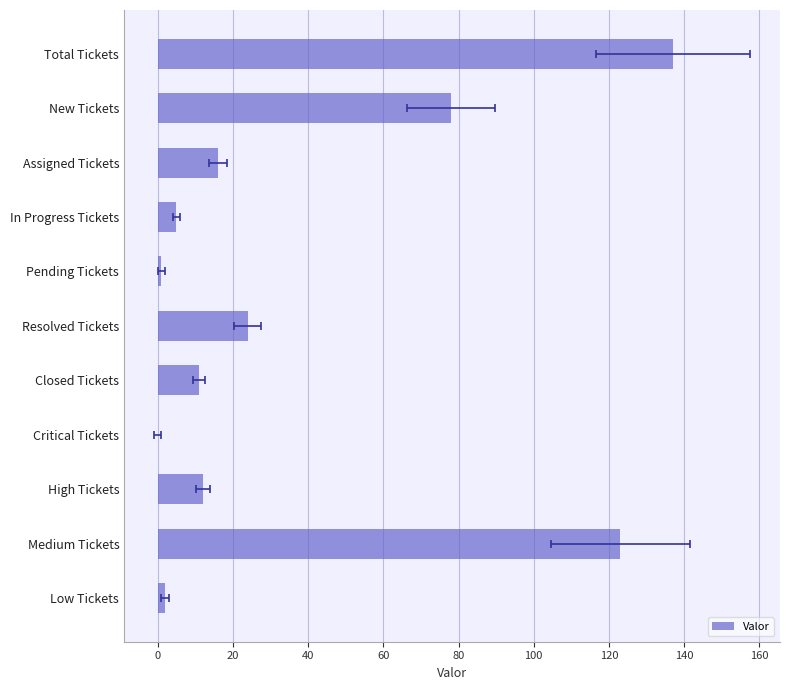

How many bars are there in total?

11